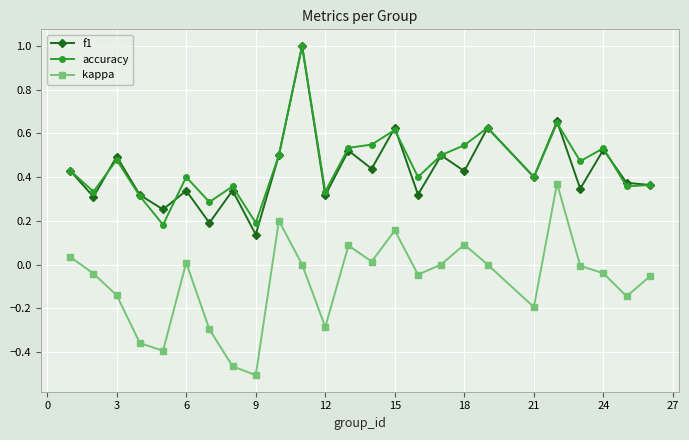

How many distinct data groups are displayed?

3